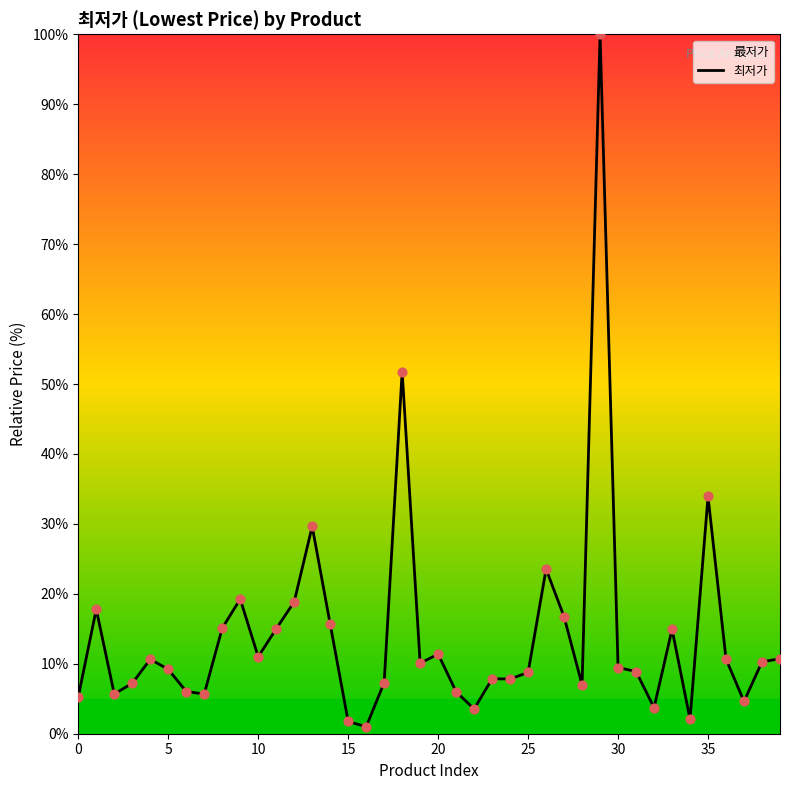

Is it true that the value at 0 is 5.3?

True